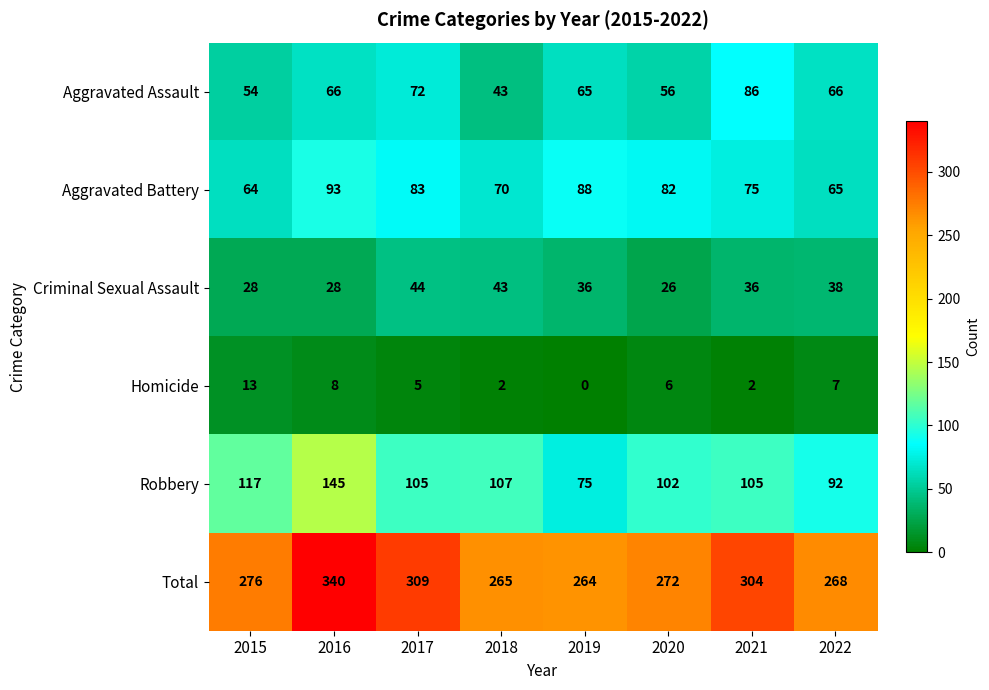

The value of Aggravated Assault at 2019 is 35. True or false?

False